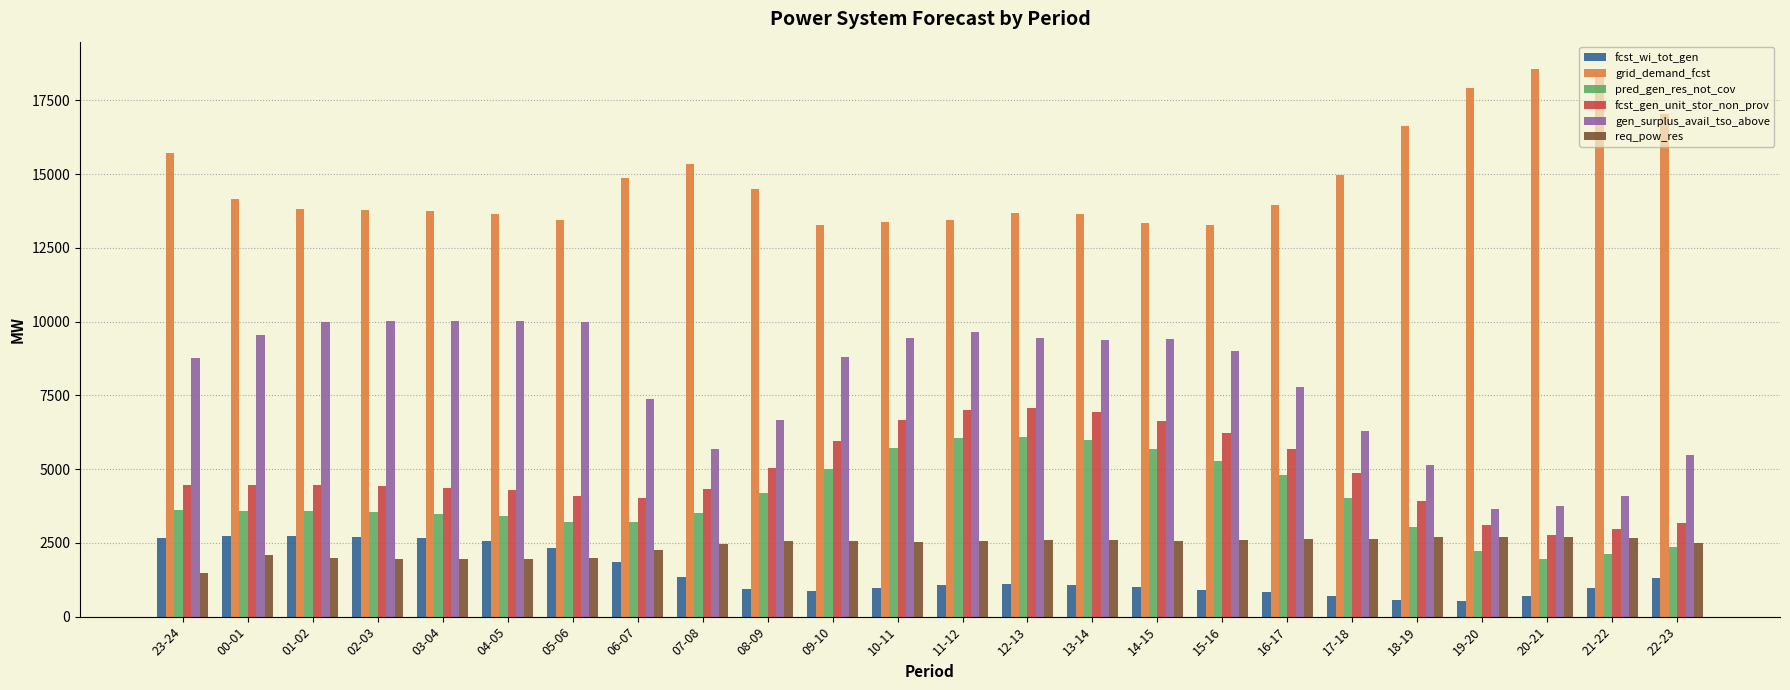

The value of gen_surplus_avail_tso_above at 17-18 is 10377. True or false?

False